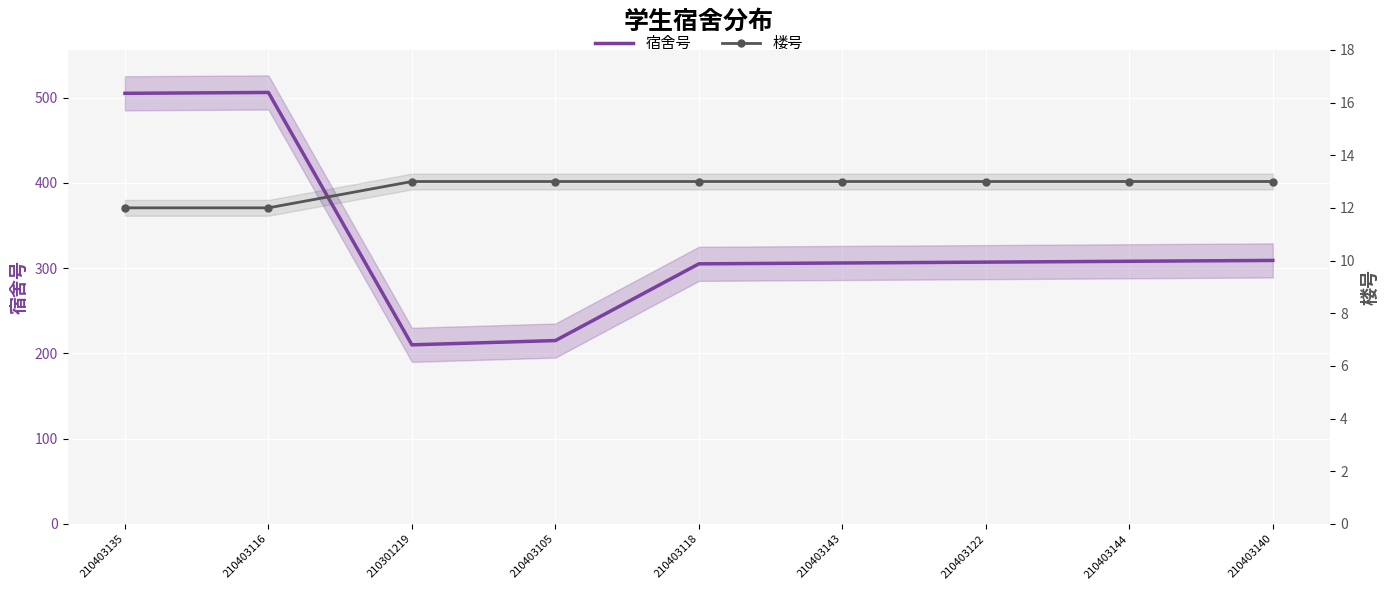

Which series has the largest total across all categories?

宿舍号